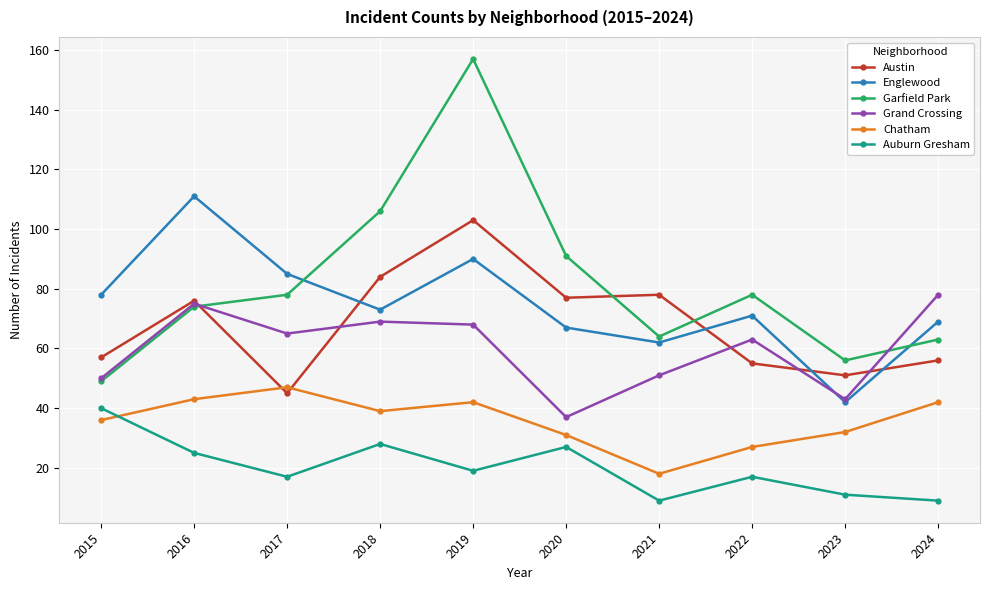

Where is the first local minimum for Grand Crossing?

2017